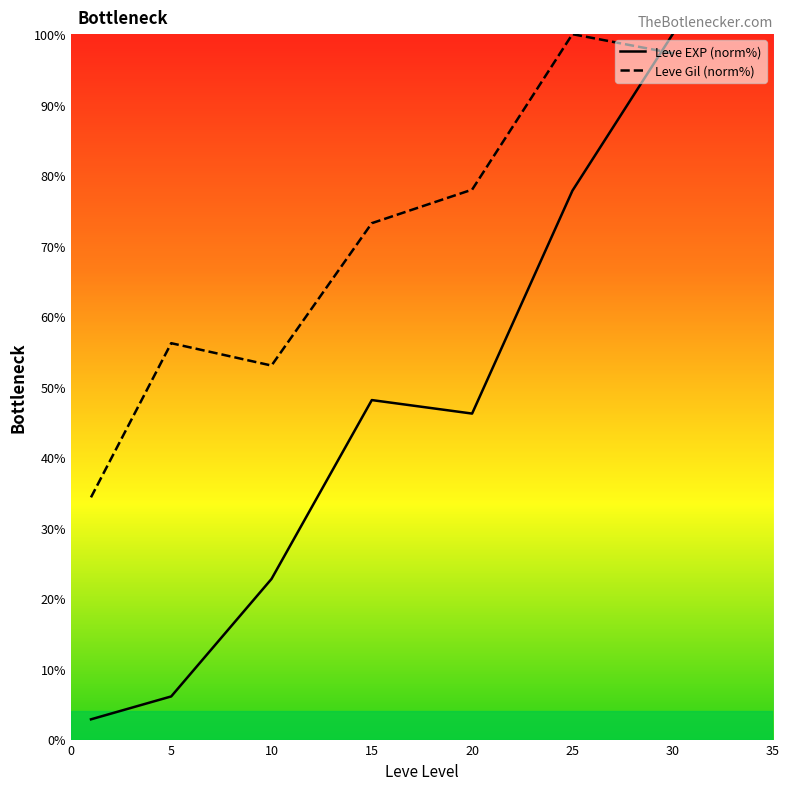

How many values in the Leve Gil (norm%) series are below 73?

3